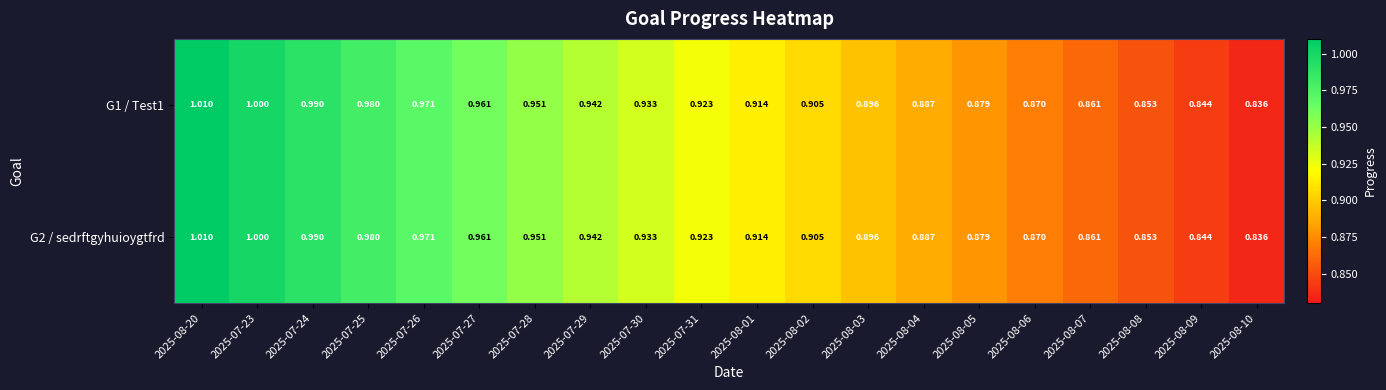

Count the number of data series in this chart.

2